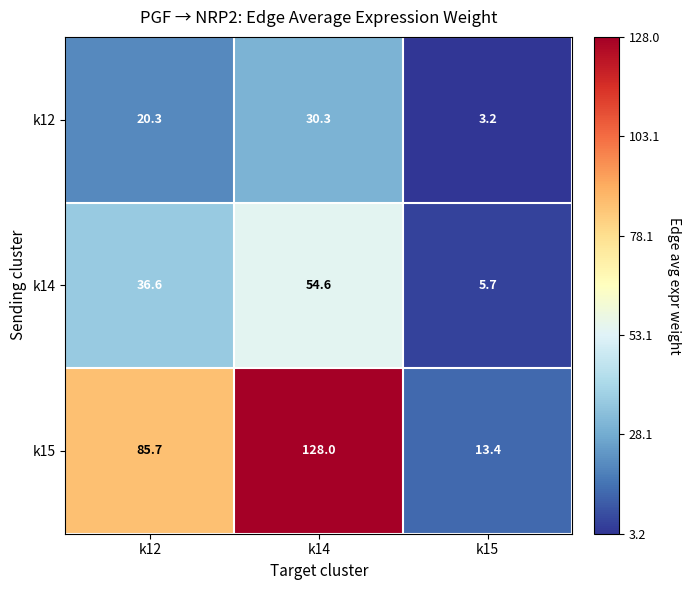

Rank the series by their average value, from lowest to highest.

k12, k14, k15